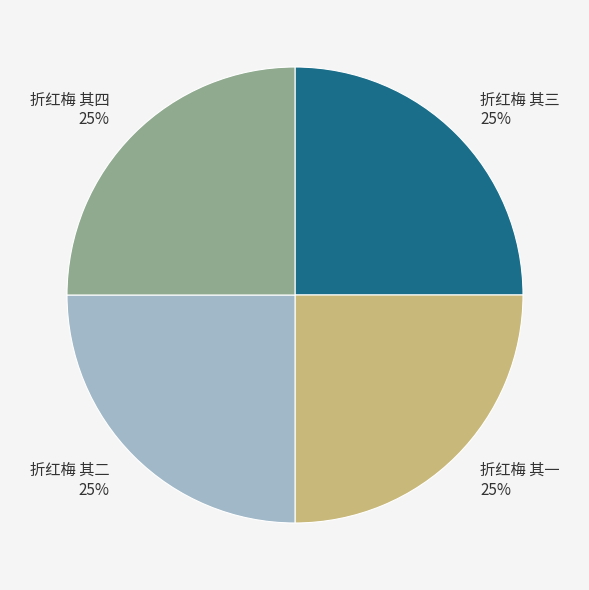

To the nearest percent, what is the combined percentage of 折红梅 其二 and 折红梅 其一?

50%